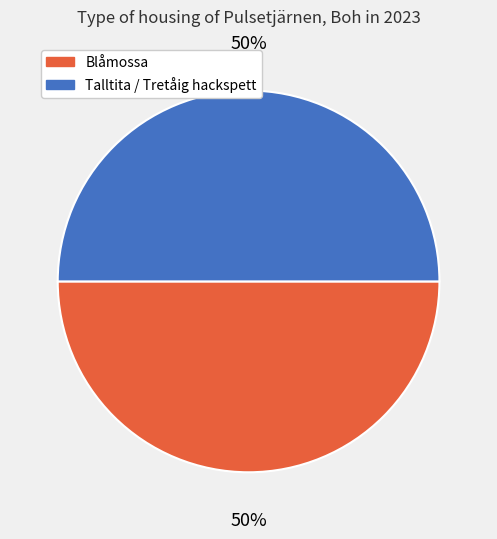

To the nearest percent, what is the average slice percentage?

50%